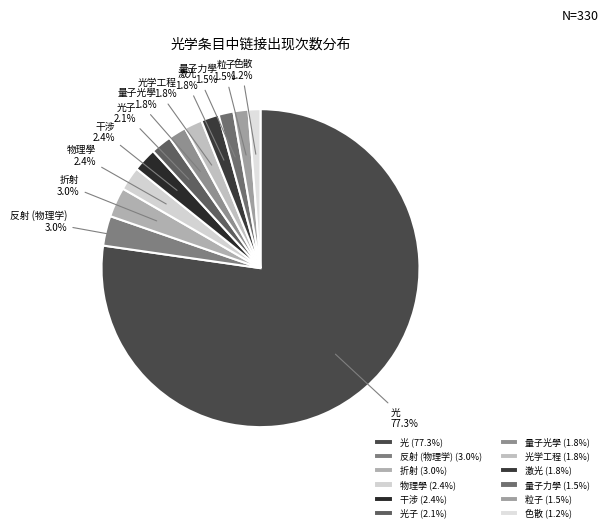

How many segments does this pie chart have?

12